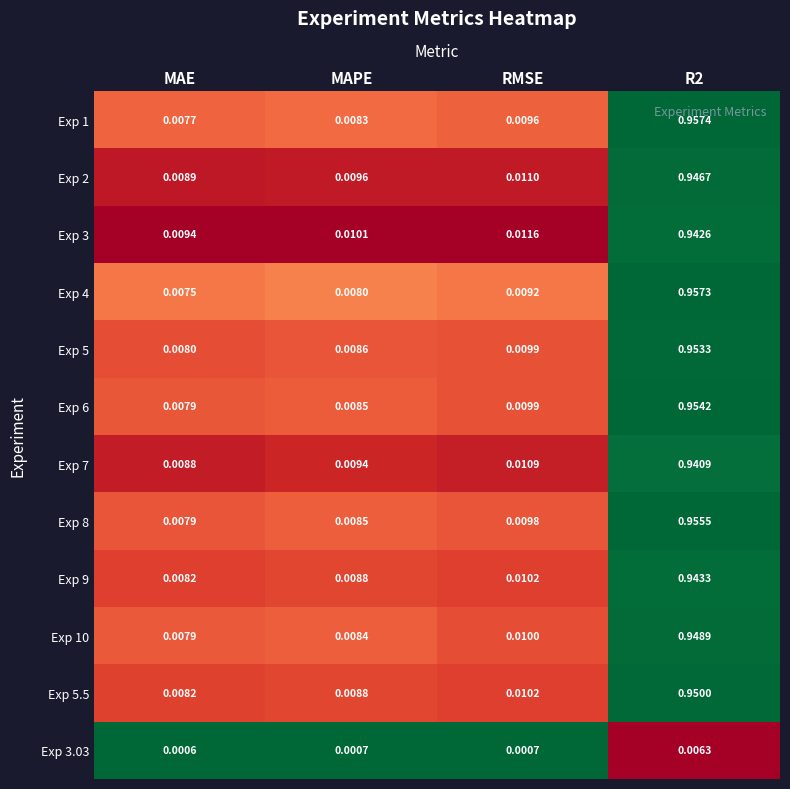

Is the value of Exp 4 at MAPE greater than the value of Exp 7 at MAE?

No